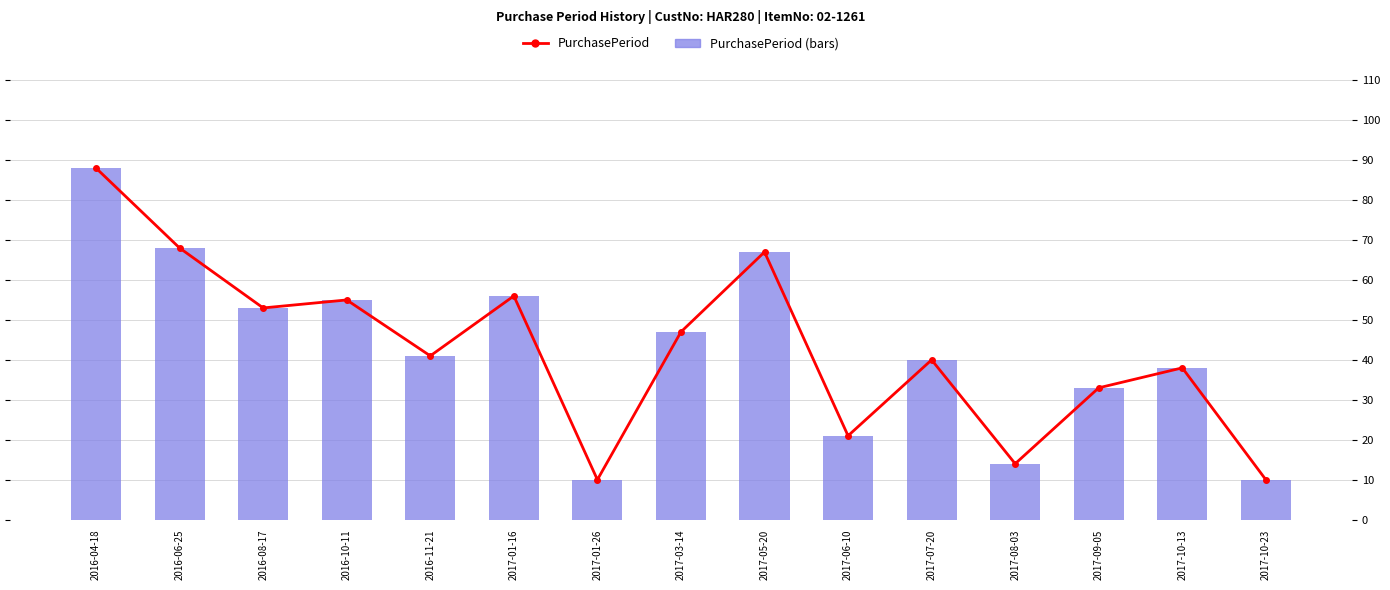

How many bars are there in each group?

2